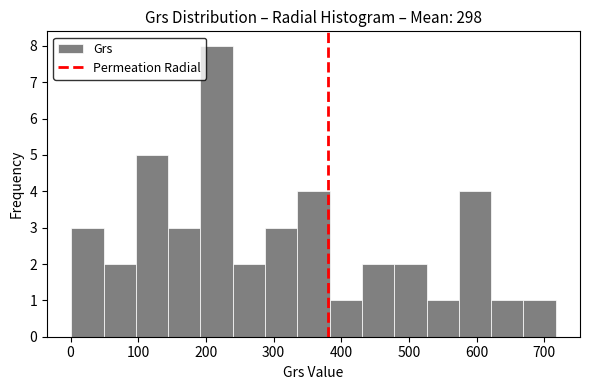

Which range on the x-axis has the tallest bar?

190 to 240